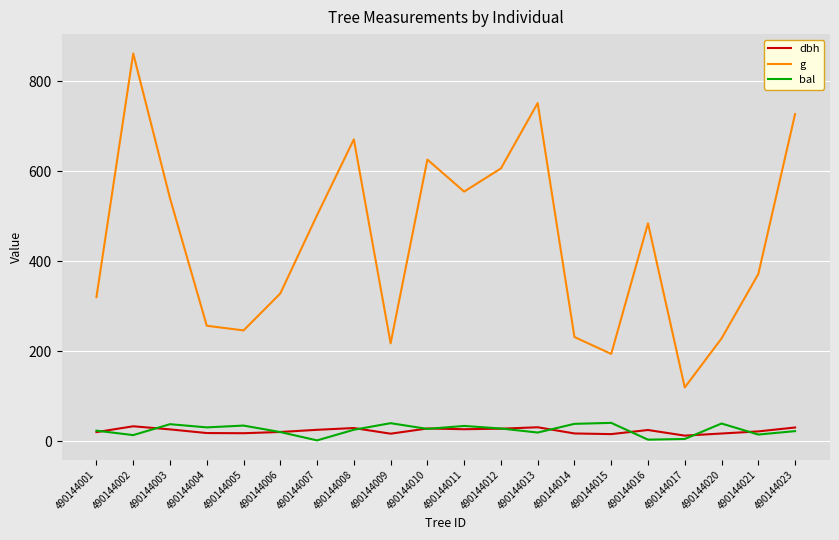

In bal, how many points are lower than both neighbors (excluding endpoints)?

7